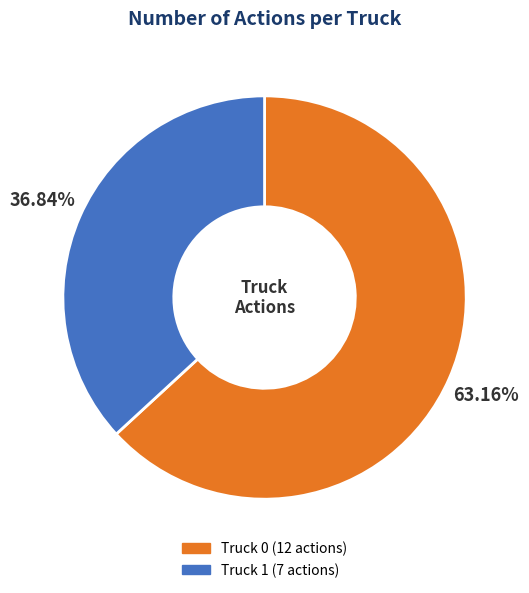

Rank the categories by value from highest to lowest.

Truck 0, Truck 1